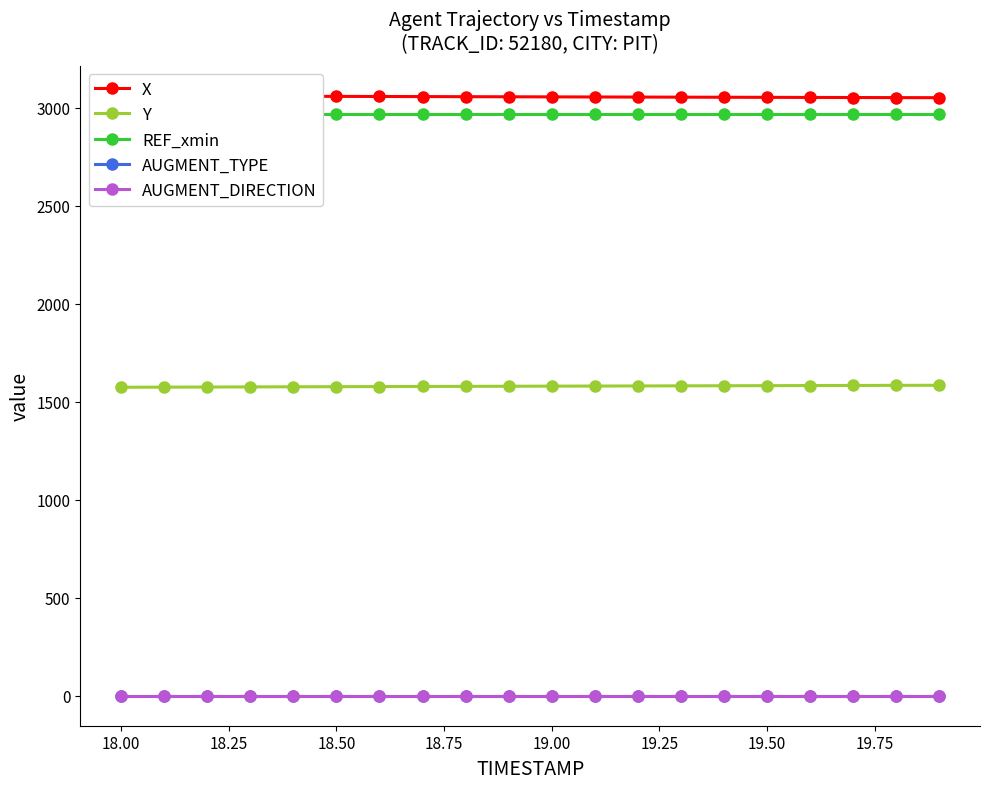

True or false: AUGMENT_DIRECTION and AUGMENT_TYPE cross at least once.

False